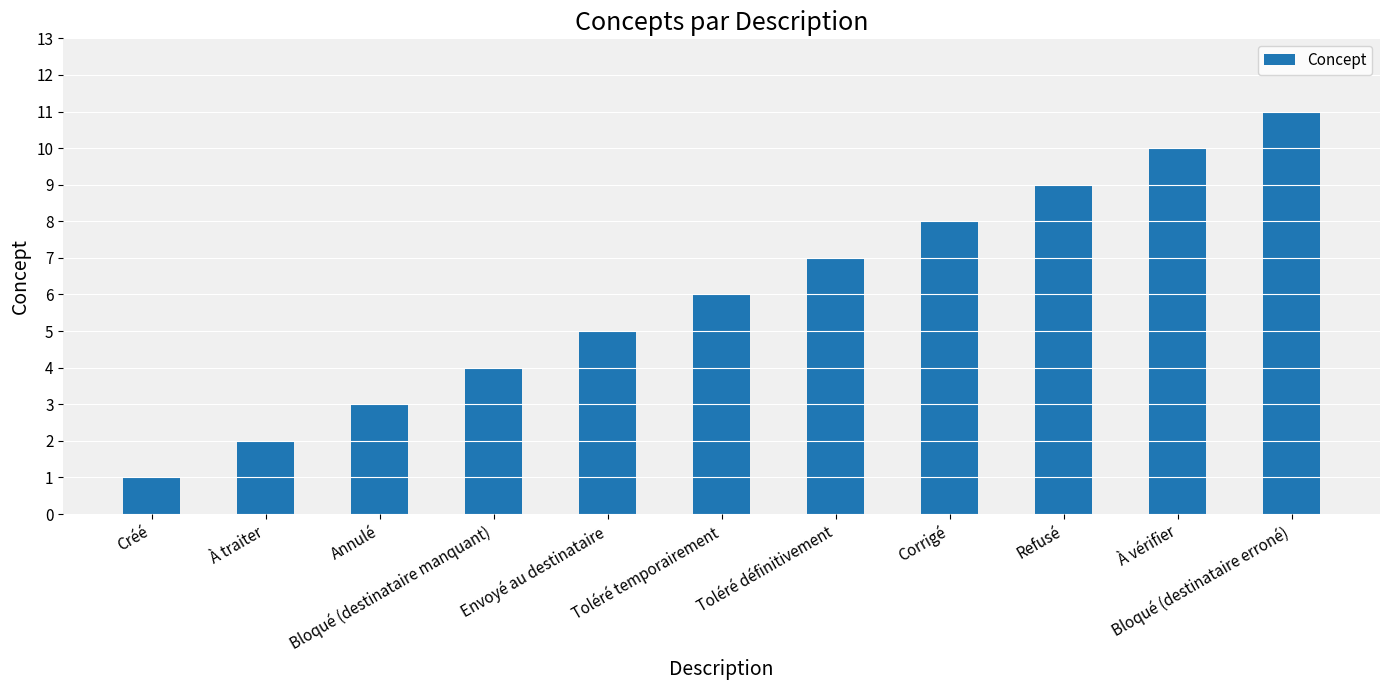

True or false: the data shows 7 at Bloqué (destinataire manquant).

False